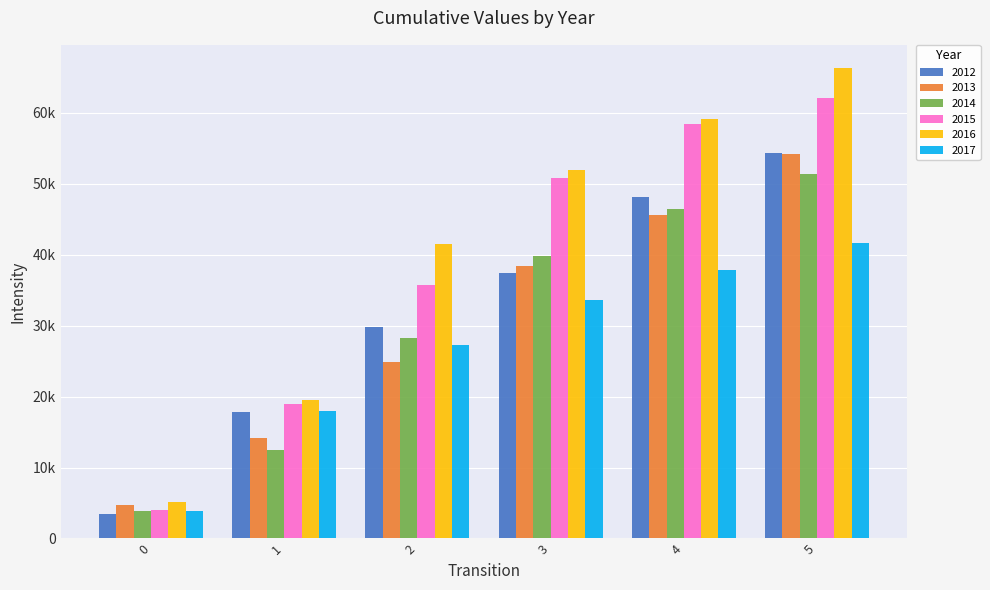

What is the sum of all 2015 values?

230244.3